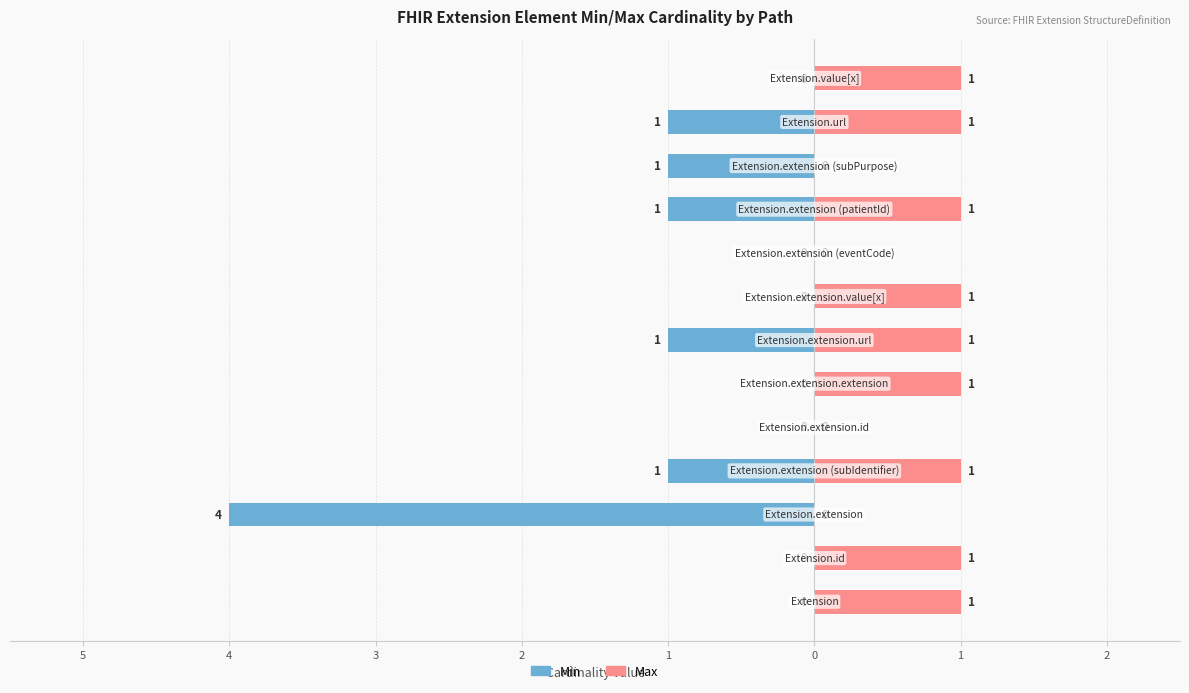

What is the label of the 5th bar from the left?

1